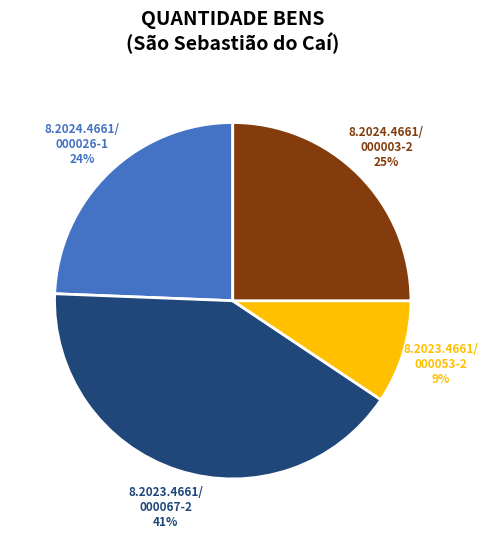

Is there a majority slice in this chart?

No